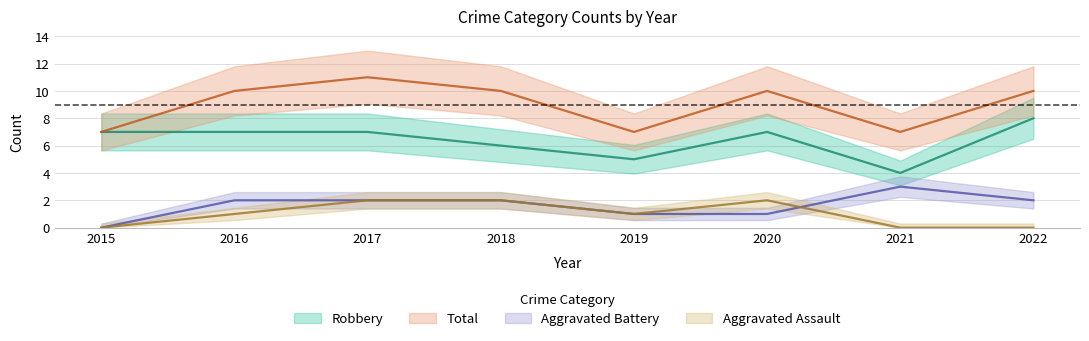

The Total series shows 12 at 2021. True or false?

False